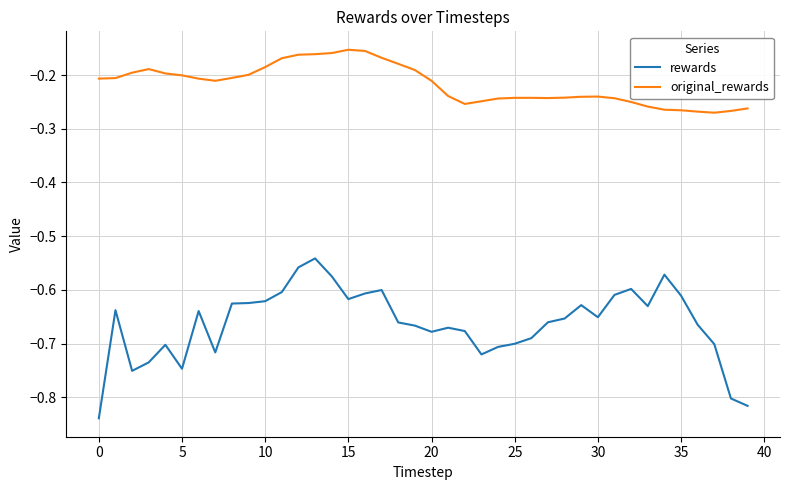

List the series in order of their overall mean, lowest first.

rewards, original_rewards